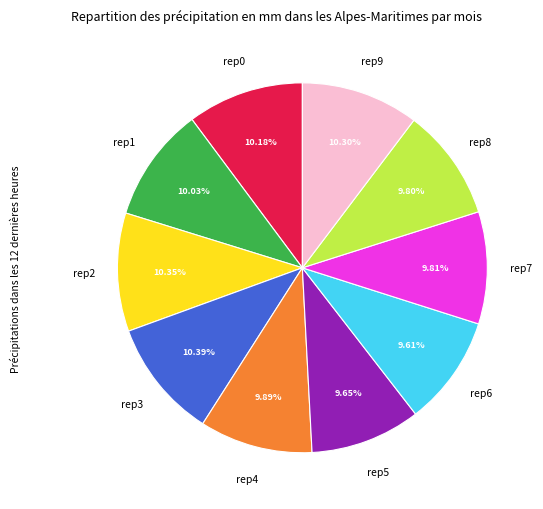

Is there a majority slice in this chart?

No